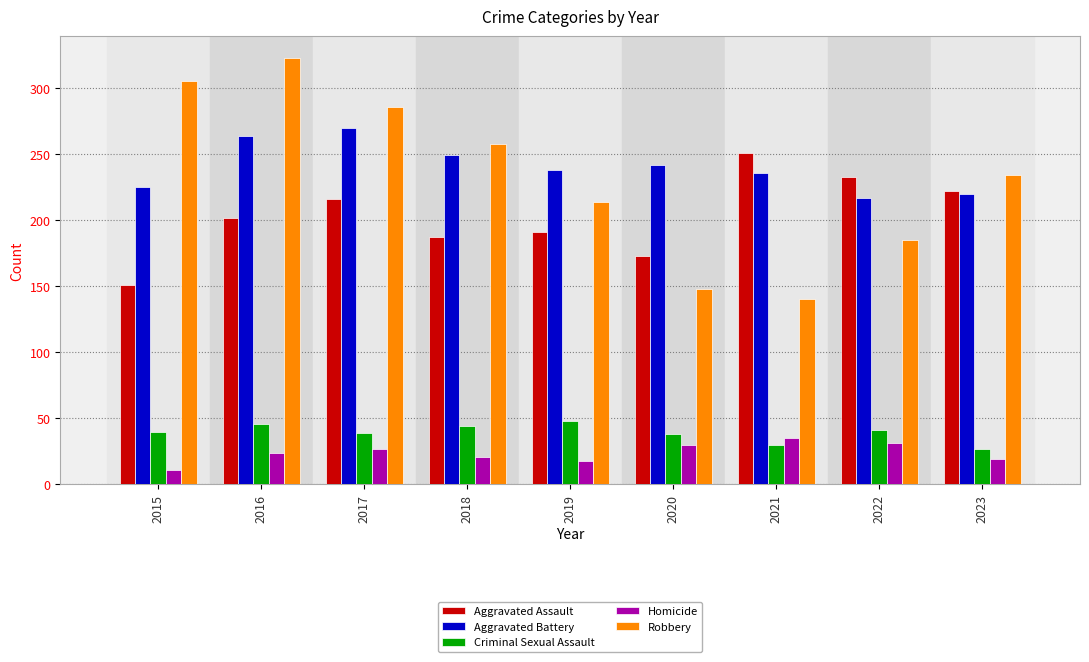

Which series has the largest range (max minus min)?

Robbery